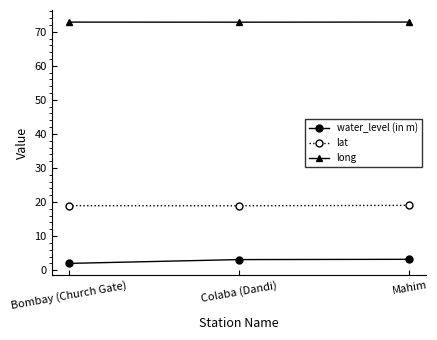

Rank the series at Bombay (Church Gate) from highest to lowest value.

long, lat, water_level (in m)